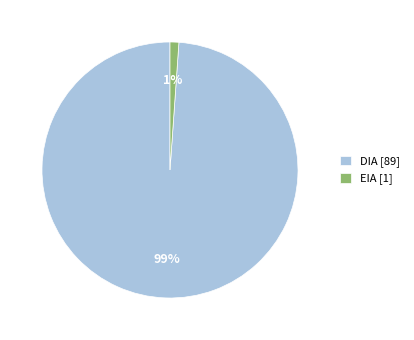

To the nearest percent, what is the combined percentage of EIA and DIA?

100%